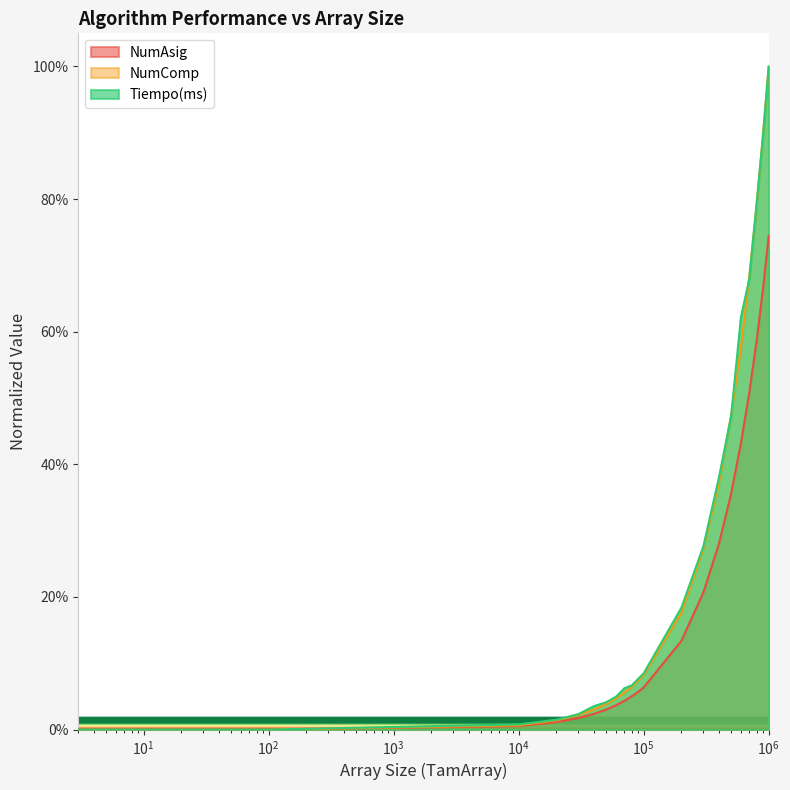

True or false: NumAsig and Tiempo(ms) intersect in this chart.

False